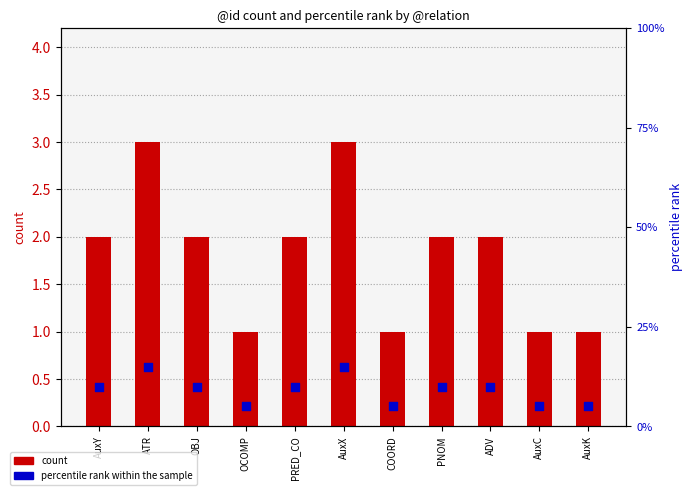

Which series contains the lowest Y value?

count